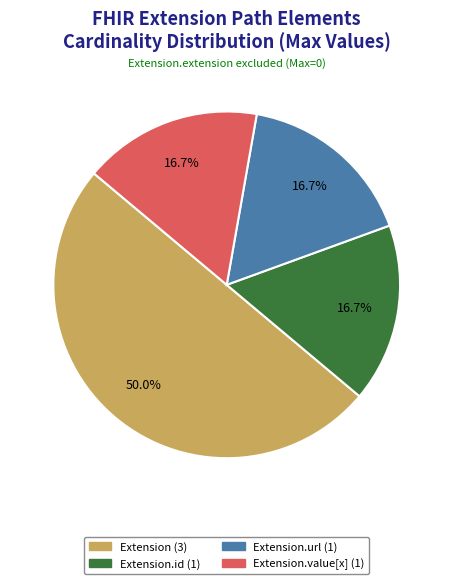

To the nearest percent, what is the difference between the largest and smallest slice percentages?

33%